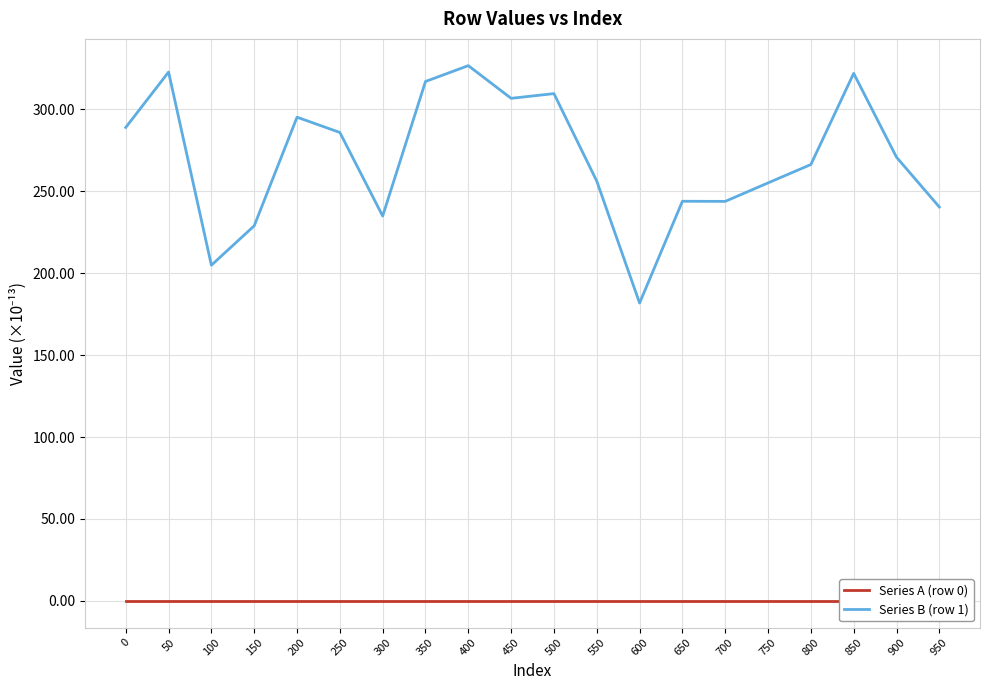

True or false: Series B (row 1) and Series A (row 0) intersect in this chart.

False